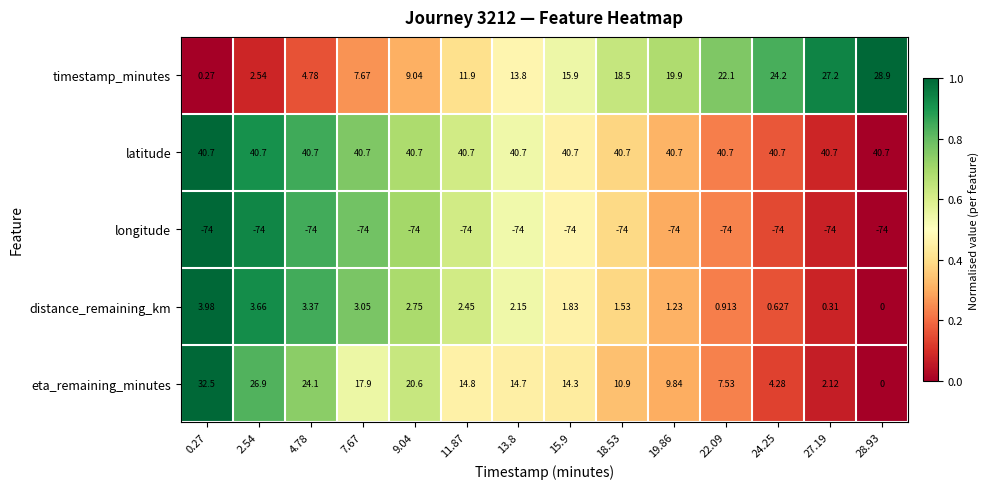

Which series has the widest spread of values?

eta_remaining_minutes